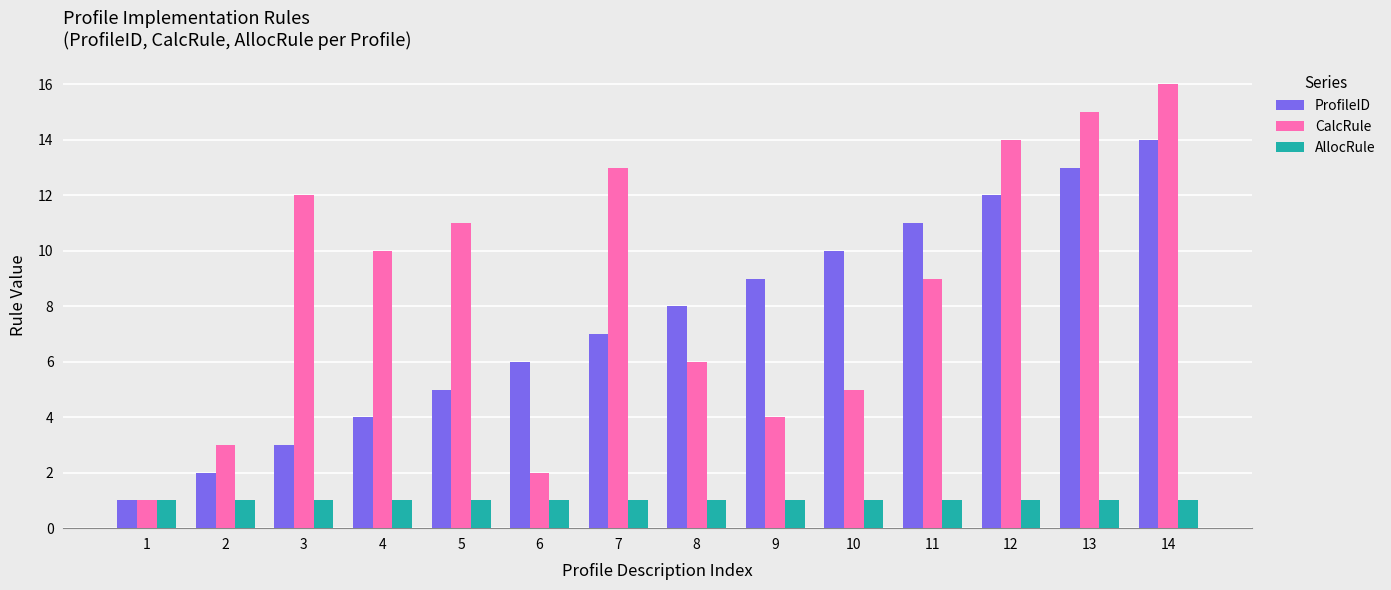

Reading left to right, what are all the values shown in this chart?

ProfileID: 1=1	2=2	3=3	4=4	5=5	6=6	7=7	8=8	9=9	10=10	11=11	12=12	13=13	14=14
CalcRule: 1=1	2=3	3=12	4=10	5=11	6=2	7=13	8=6	9=4	10=5	11=9	12=14	13=15	14=16
AllocRule: 1=1	2=1	3=1	4=1	5=1	6=1	7=1	8=1	9=1	10=1	11=1	12=1	13=1	14=1